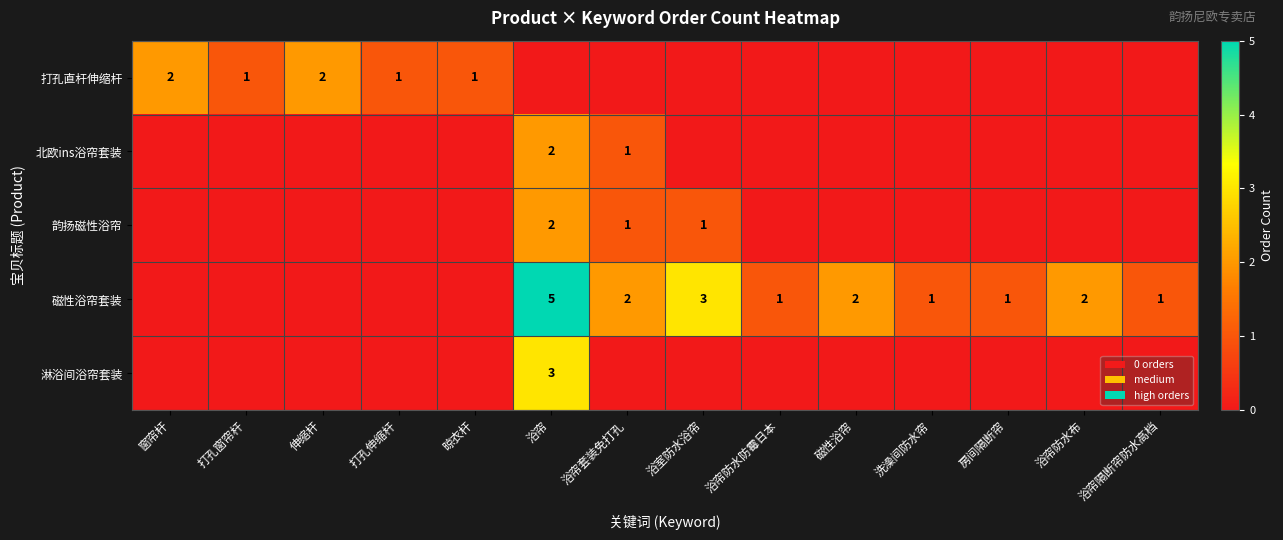

Is it true that 北欧ins浴帘套装 equals 2 at 浴帘套装免打孔?

False